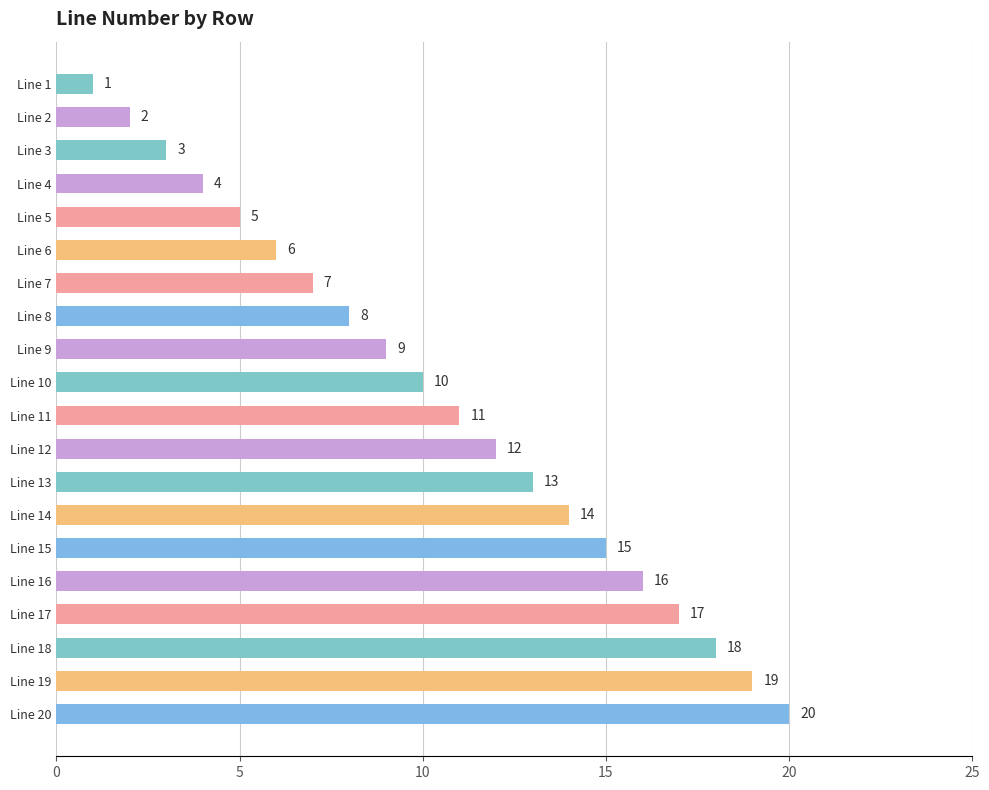

What is the difference between the maximum and minimum values?

19